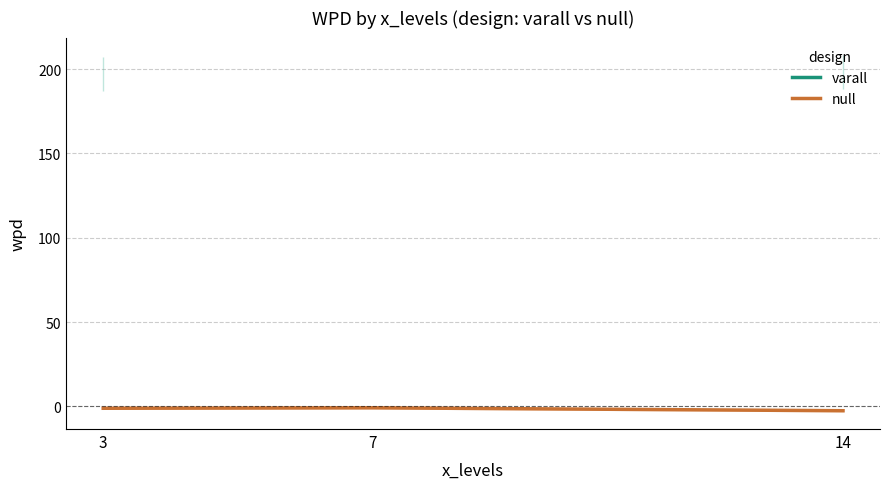

Is it true that varall equals 111.6 at 14?

False